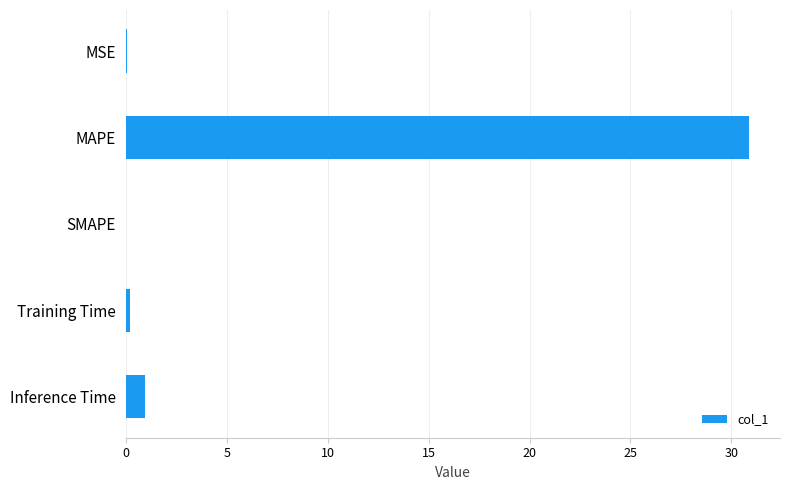

Which category has the highest value across all series?

MAPE